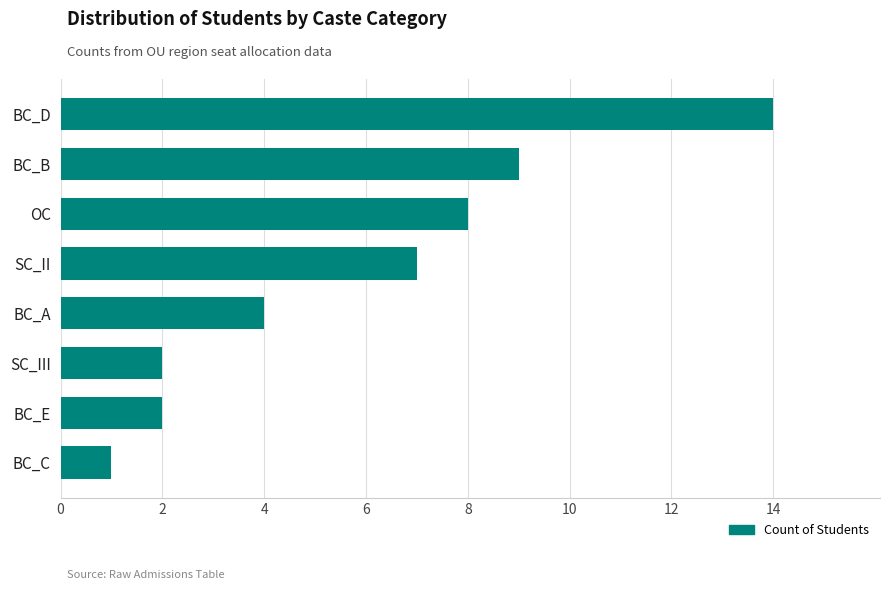

What is the change in value from BC_D to OC?

-6